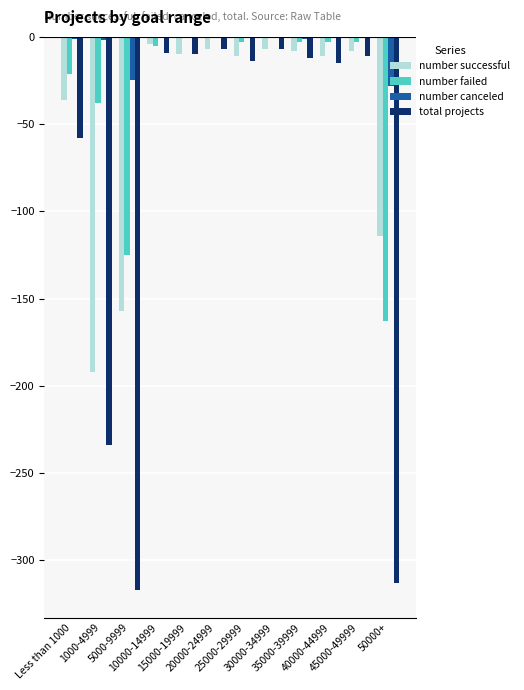

Which series has the largest total across all categories?

number canceled